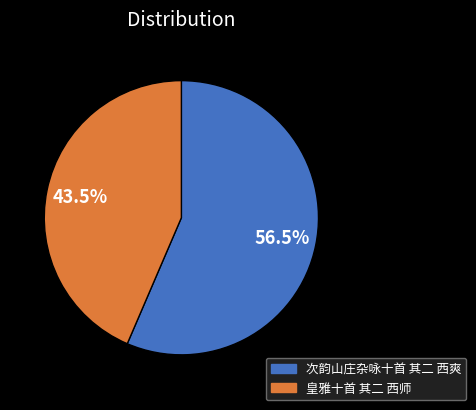

What is the smallest slice in the pie chart?

皇雅十首 其二 西师